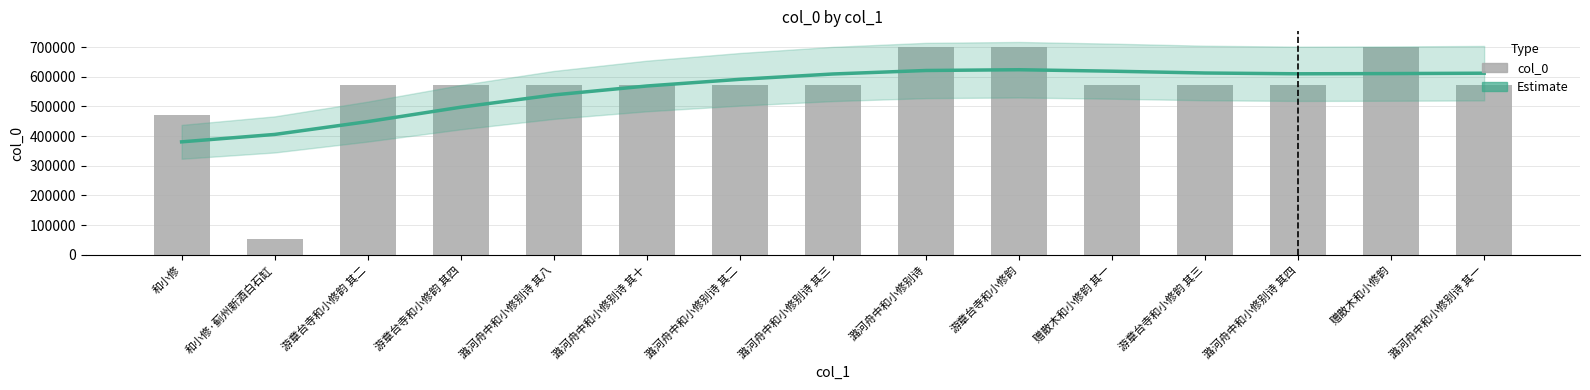

What is the difference between the second highest and minimum values in the Estimate series?

240484